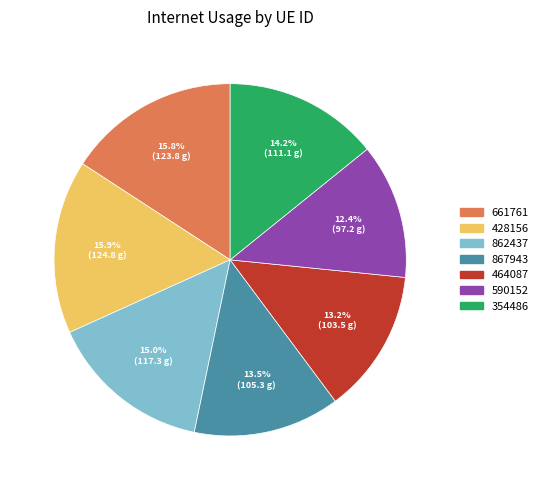

True or false: 428156 accounts for 16% of the total.

True